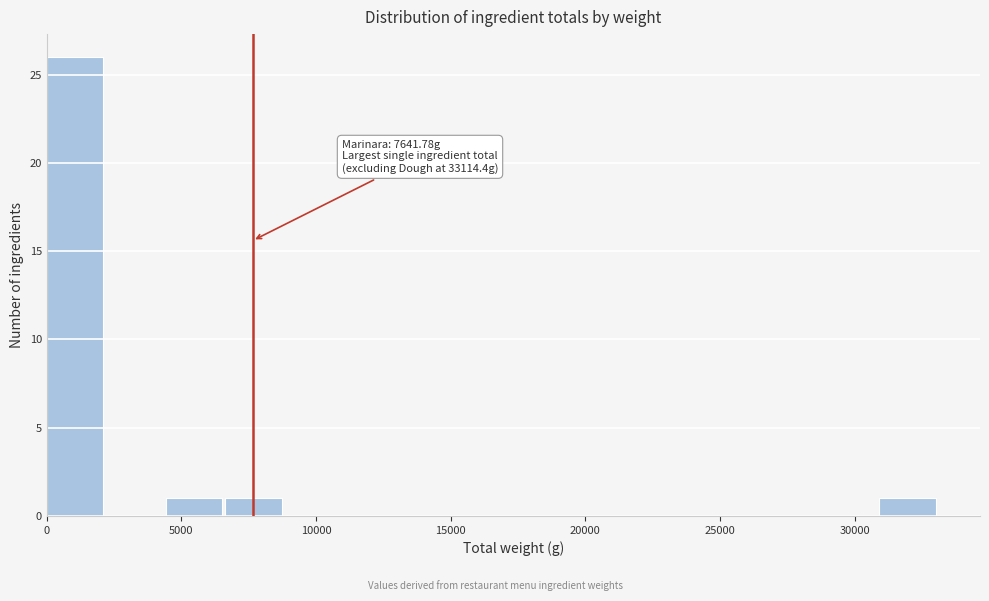

Over which range of the x-axis is the bar tallest?

0 to 2000